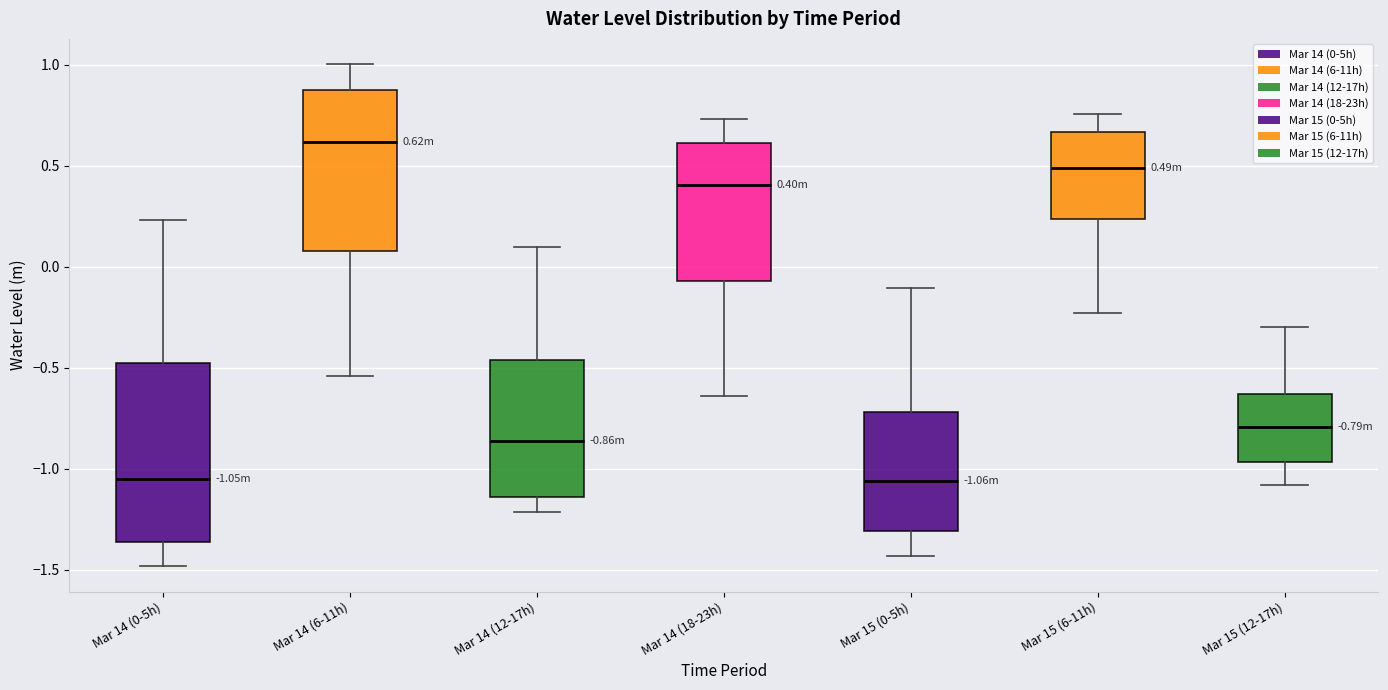

Which box is the tallest, from its lower edge to its upper edge?

Mar 14 (0-5h)